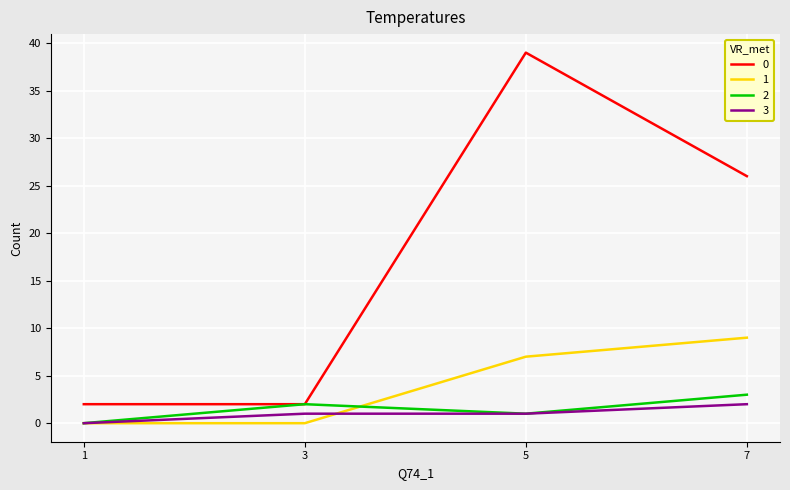

The 2 series shows 1 at 5. True or false?

True